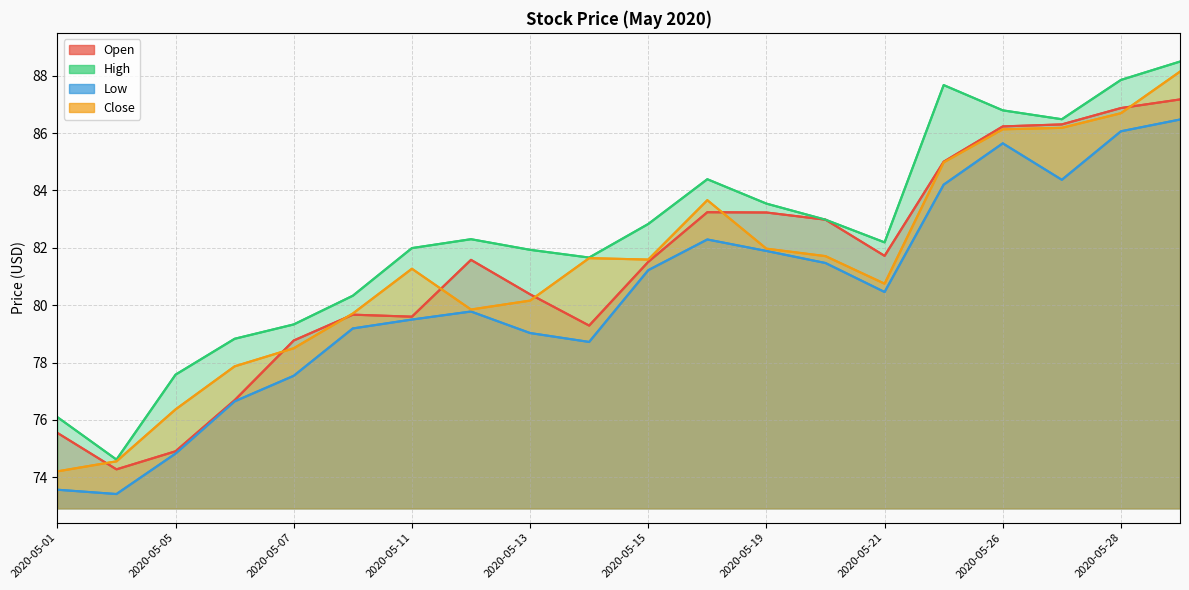

What is the total value across all series at 2020-05-12?

323.5